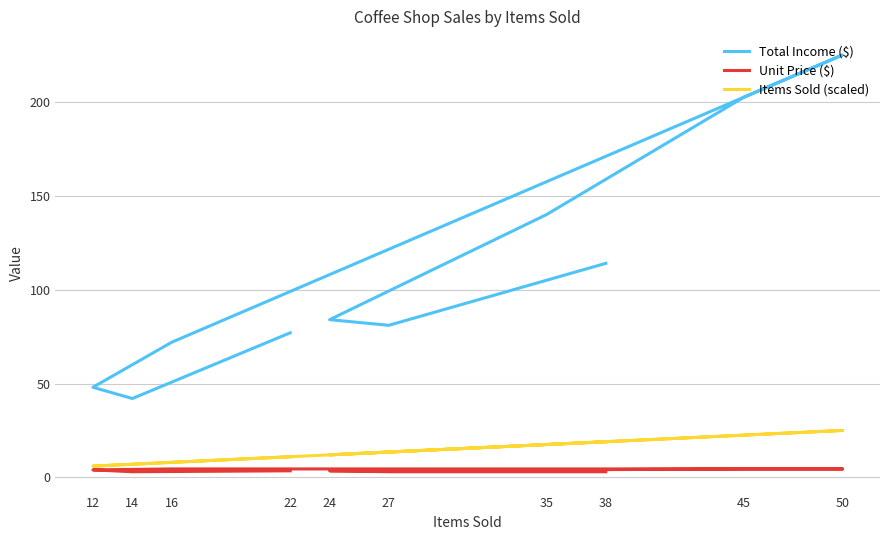

True or false: Unit Price ($) and Items Sold (scaled) intersect in this chart.

False